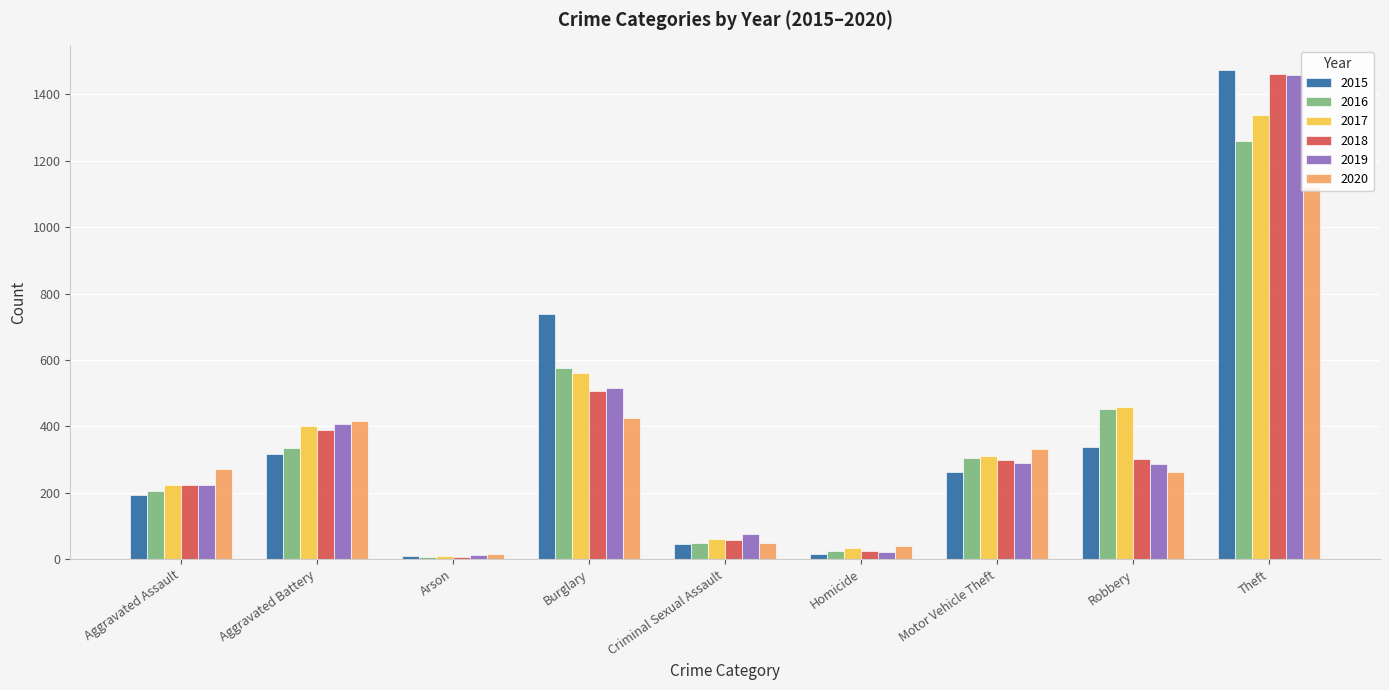

Are the bars horizontal?

No